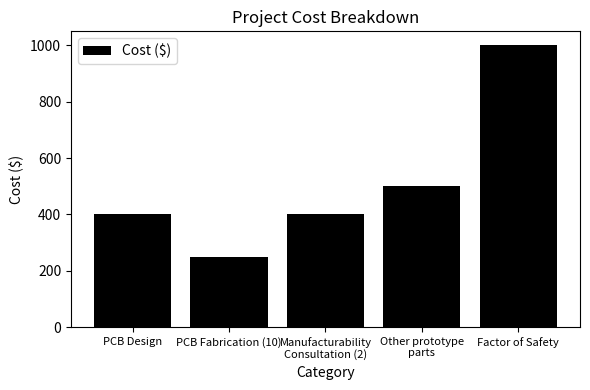

Reading right to left, transcribe all the data shown in this chart.

1000	500	400	250	400